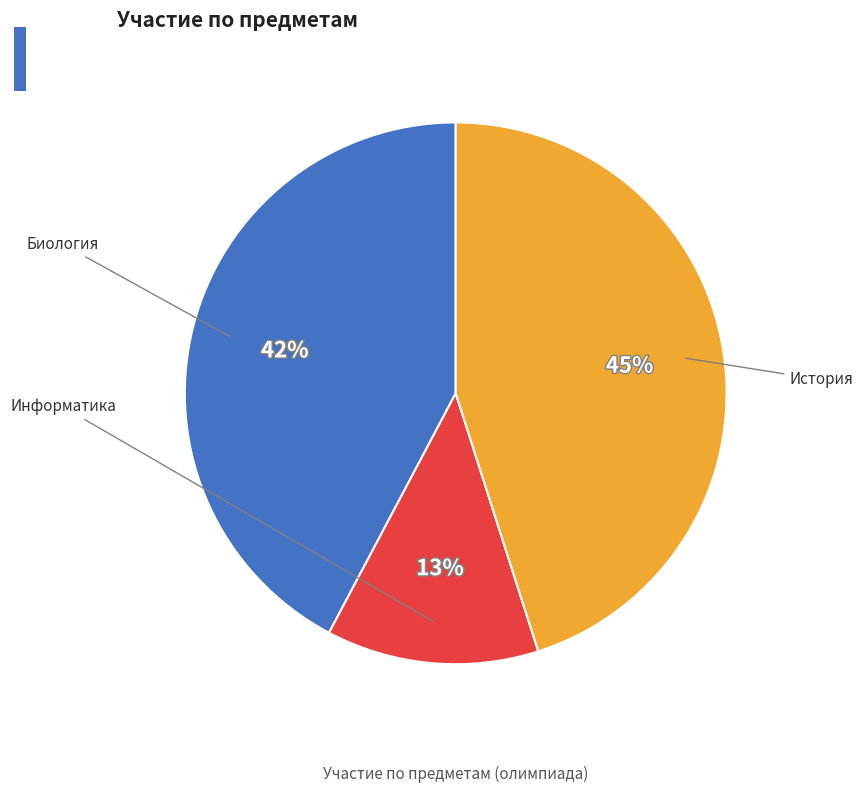

To the nearest percent, what is the average slice percentage?

33%